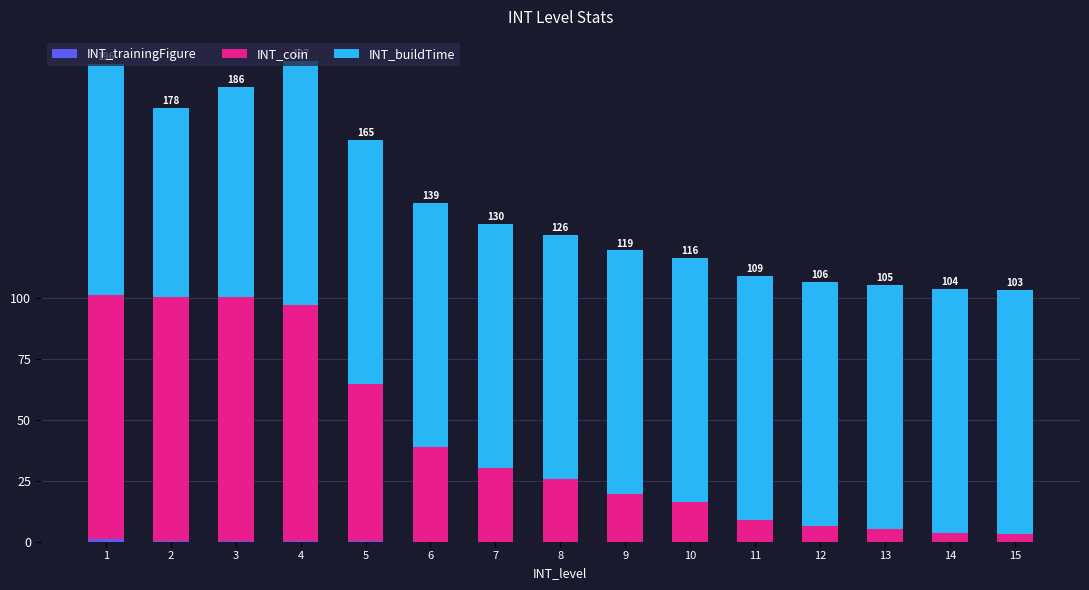

Which series changed the most between 3 and 14?

INT_coin